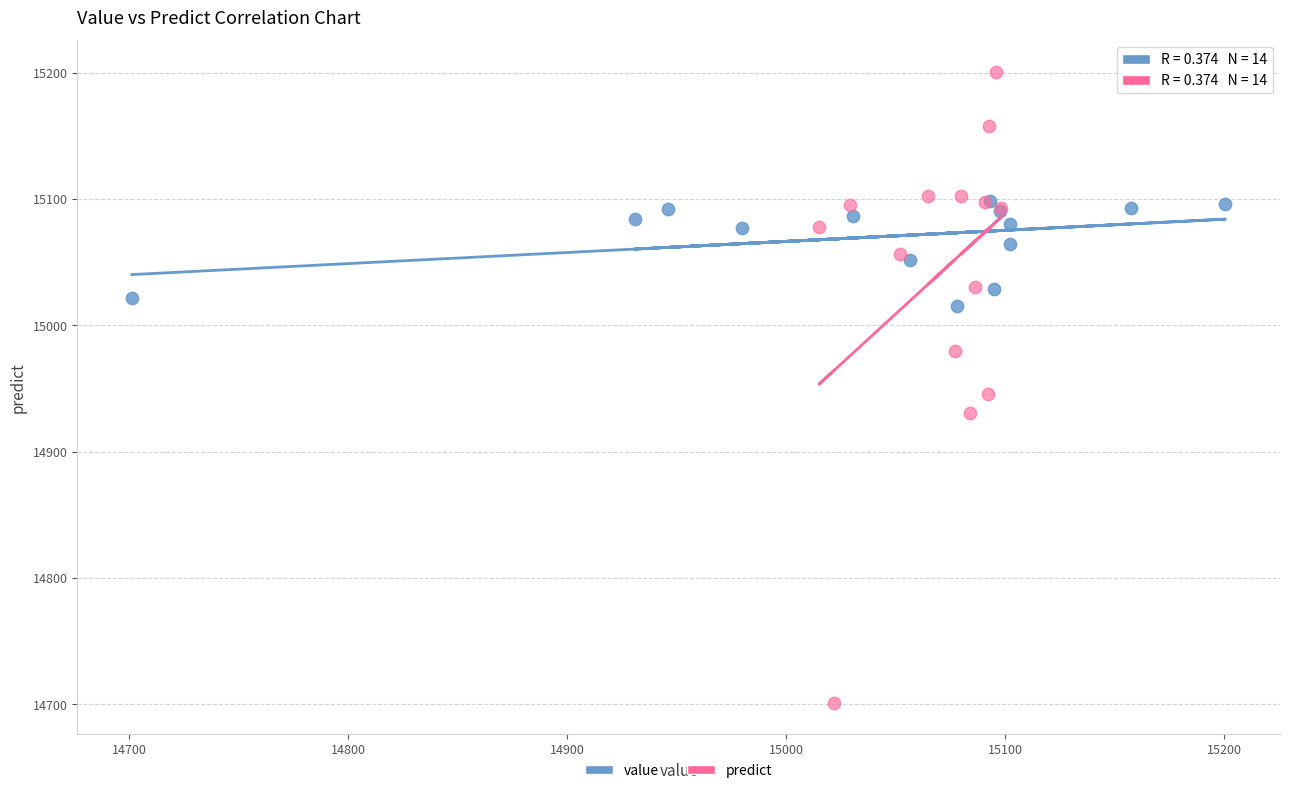

What are all the series names shown in the legend?

value, predict